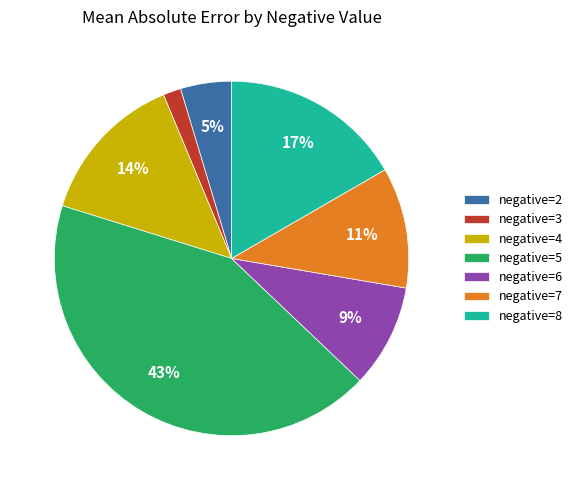

Between negative=6 and negative=3, which is larger?

negative=6